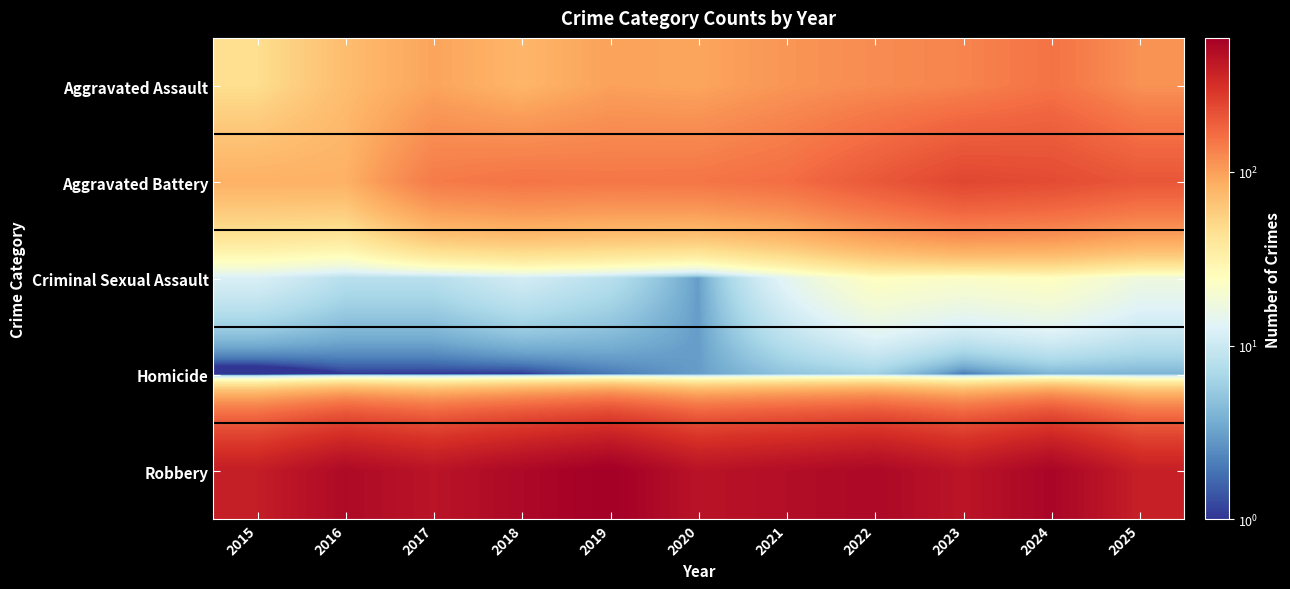

At how many categories does at least one series exceed 32?

11